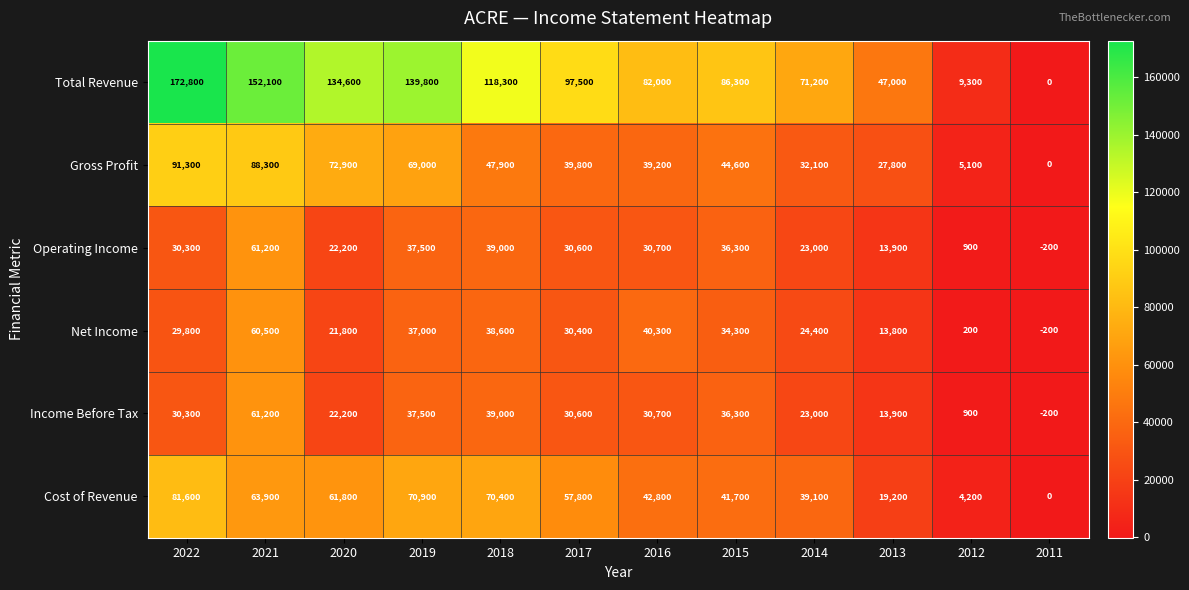

List the labels in order of Total Revenue value, smallest first.

2011, 2012, 2013, 2014, 2016, 2015, 2017, 2018, 2020, 2019, 2021, 2022